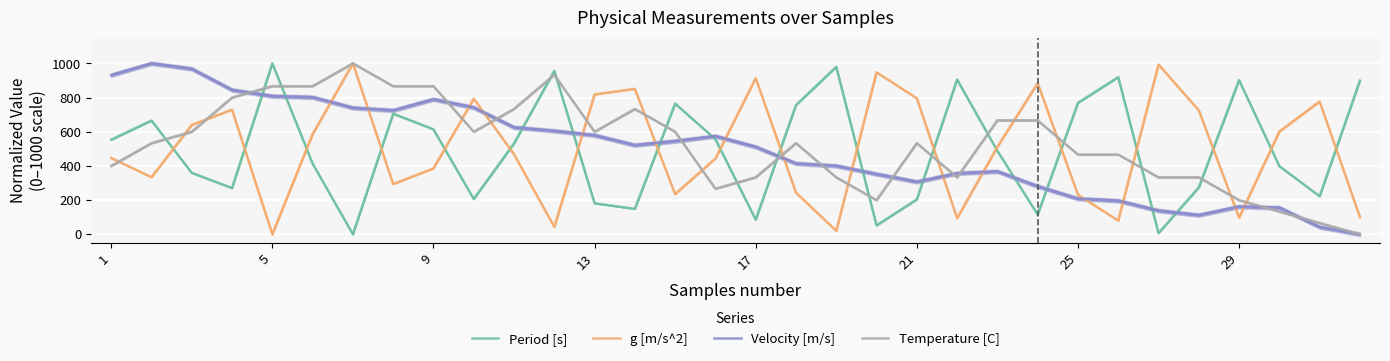

After their last crossing, which series has the higher values: Velocity [m/s] or g [m/s^2]?

g [m/s^2]